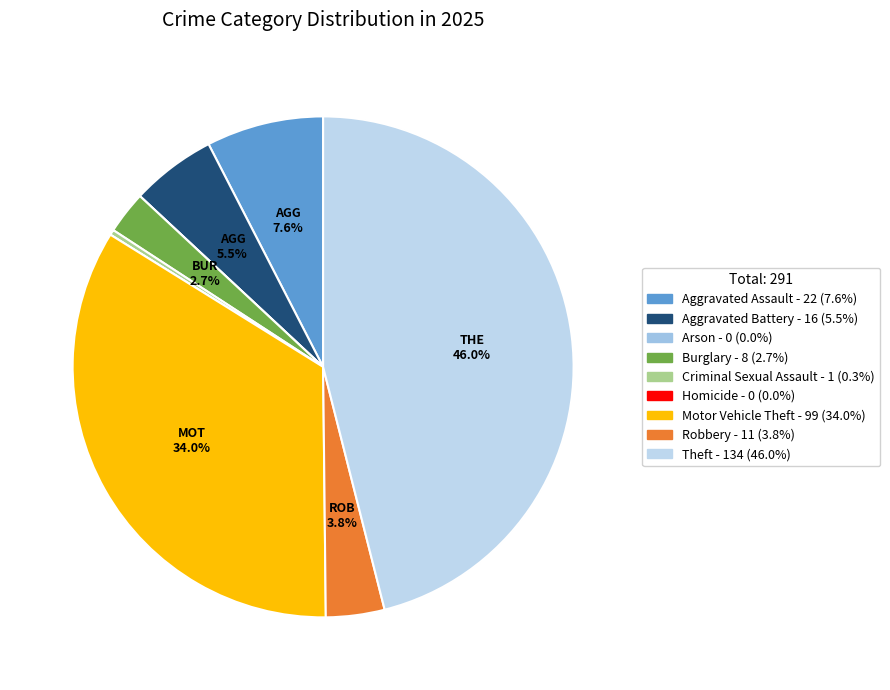

Combined, what portion of the pie is Homicide and Aggravated Assault?

7.6%